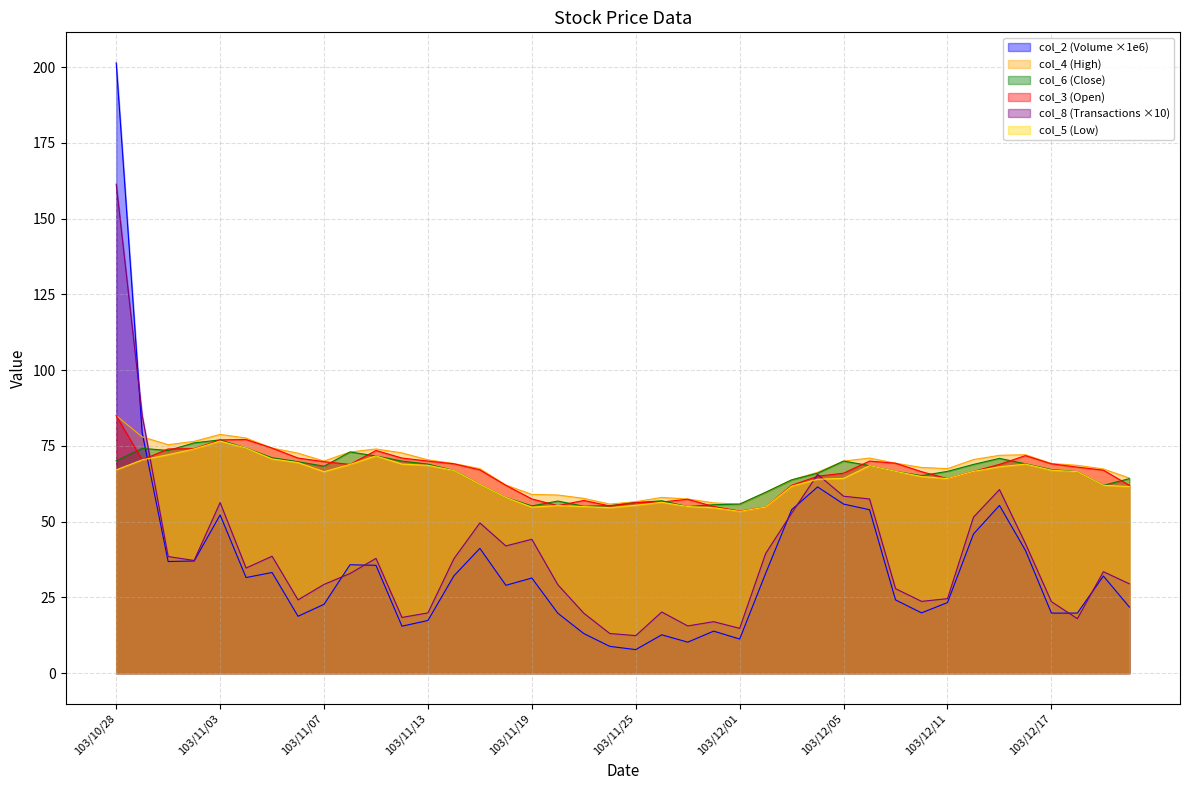

Reading left to right, transcribe all the data shown in this chart.

col_2: 201.4	79.3	36.9	37.0	52.2	31.6	33.2	18.8	22.7	35.8	35.6	15.5	17.4	32.1	41.2	29.0	31.4	19.8	13.1	8.9	7.8	12.7	10.2	13.9	11.3	33.0	54.0	61.5	55.8	53.9	24.2	19.9	23.3	45.9	55.4	40.5	19.8	19.8	32.1	21.8
col_4: 85.0	78.0	75.4	76.5	78.8	77.6	74.3	72.6	70.0	73.0	74.0	72.7	70.4	69.2	67.5	62.1	59.0	58.8	57.7	55.8	56.6	58.0	57.5	56.2	55.8	59.7	63.8	66.3	70.0	71.0	69.3	67.9	67.5	70.5	71.9	72.1	69.2	68.6	67.4	64.4
col_6: 70.1	74.2	73.5	76.0	77.0	74.3	71.1	69.8	68.3	73.0	71.7	70.0	69.0	66.9	62.3	58.0	55.2	56.8	55.1	55.3	56.3	56.9	55.0	55.6	55.8	59.7	63.8	66.0	70.0	68.5	66.6	65.2	66.6	68.9	70.9	69.1	67.2	66.5	62.0	64.2
col_3: 85.0	70.4	74.0	74.1	77.0	77.1	74.3	71.0	69.8	68.9	73.5	71.0	70.0	69.1	67.1	62.0	57.5	55.3	57.0	55.2	56.3	56.5	57.4	55.0	53.5	54.8	62.0	65.0	66.0	70.0	69.3	66.5	64.2	66.6	68.9	71.8	69.1	68.0	67.0	62.0
col_8: 161.4	85.1	38.5	37.2	56.3	34.7	38.6	24.2	29.3	32.9	37.9	18.4	19.9	37.8	49.6	42.0	44.2	29.2	19.8	13.1	12.4	20.2	15.6	17.0	14.8	39.5	52.8	65.6	58.4	57.5	27.9	23.7	24.6	51.5	60.6	42.8	23.6	18.0	33.5	29.5
col_5: 67.1	70.4	72.1	74.0	76.6	74.3	70.7	69.5	66.5	68.9	71.7	69.0	68.6	66.9	62.3	58.0	54.8	55.3	55.0	54.6	55.4	56.4	55.0	54.6	53.4	54.8	61.7	64.0	64.3	68.5	66.6	64.9	64.2	66.6	68.1	69.0	67.0	66.5	62.0	61.6